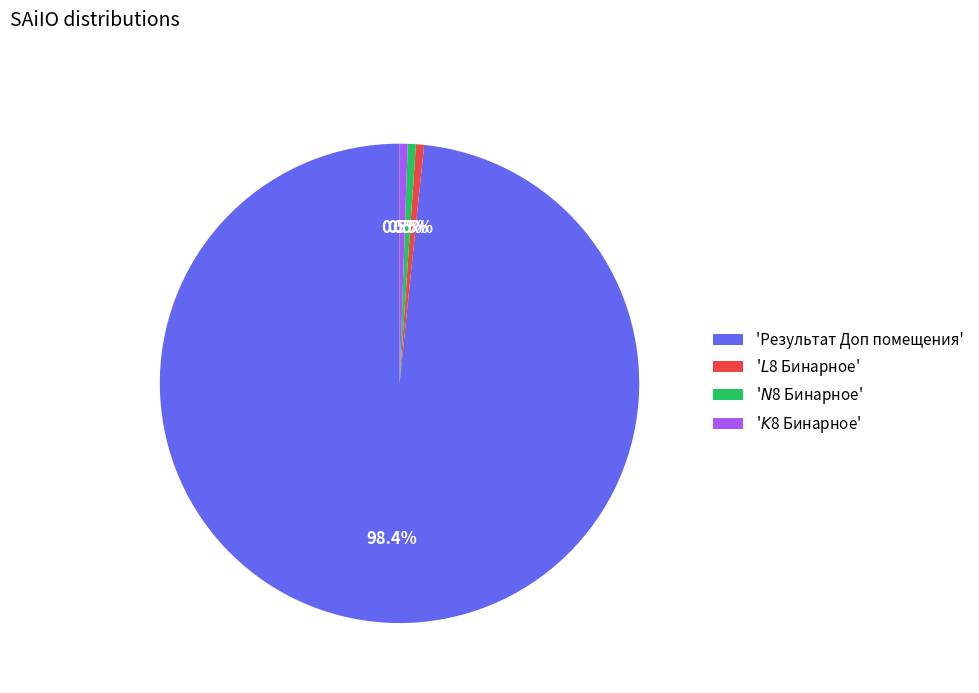

What is the largest slice in the pie chart?

'Результат Доп помещения'